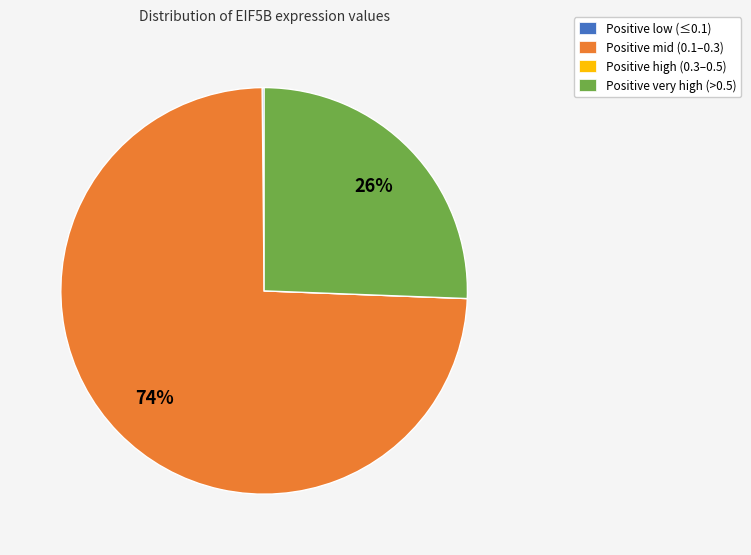

To the nearest percent, what is the difference between the largest and smallest slice percentages?

74%